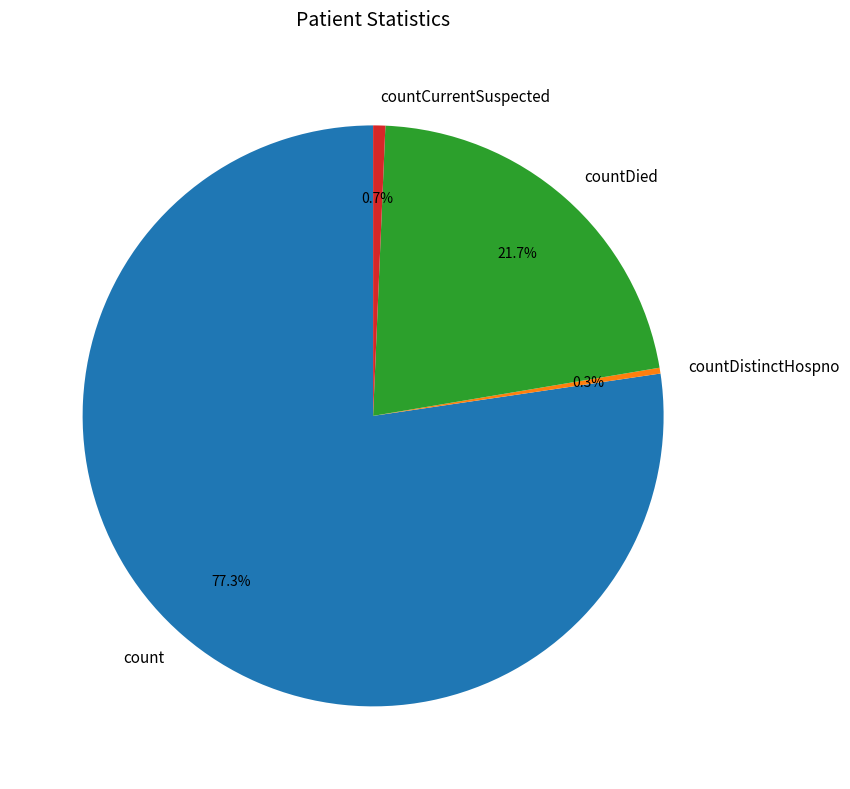

Which has a higher value, countDistinctHospno or countDied?

countDied